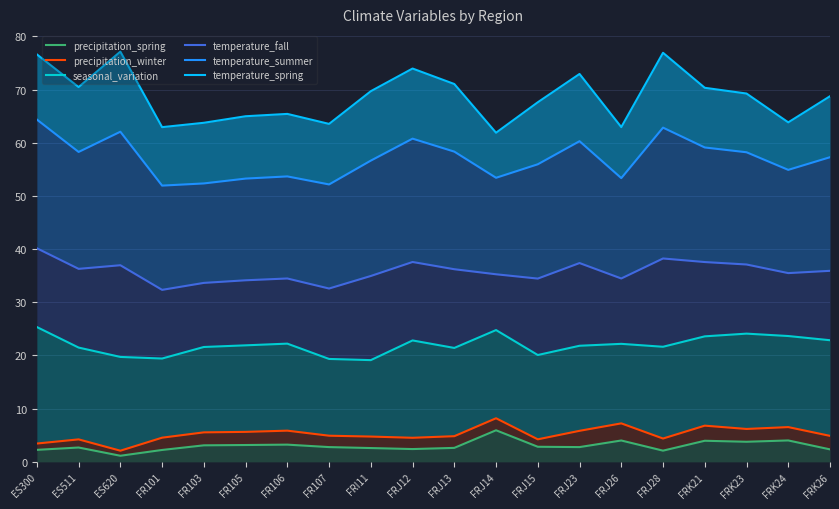

What is the label of the 2nd point from the right?

FRK24